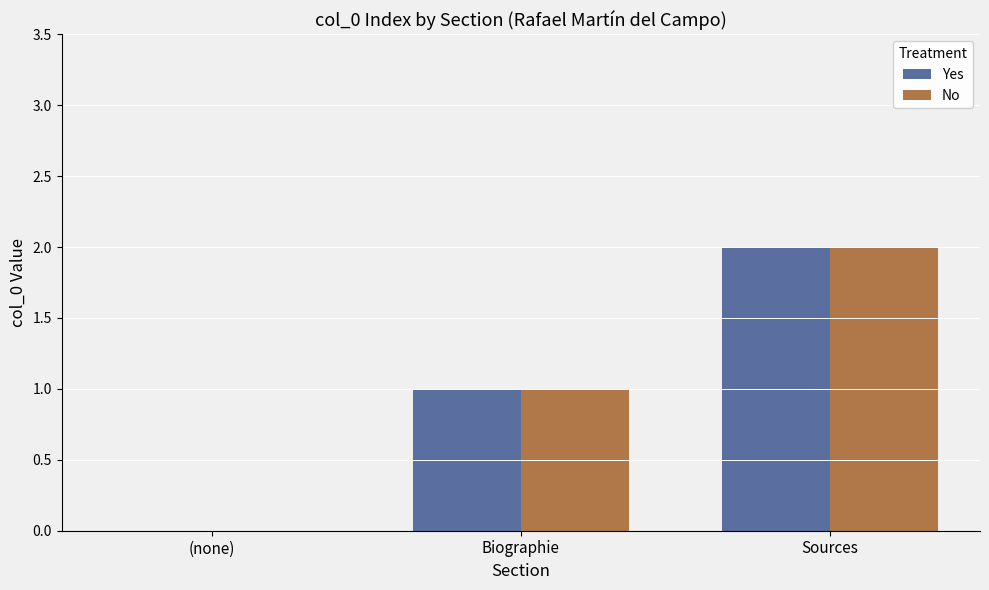

What is the approximate value of Yes at Sources?

2